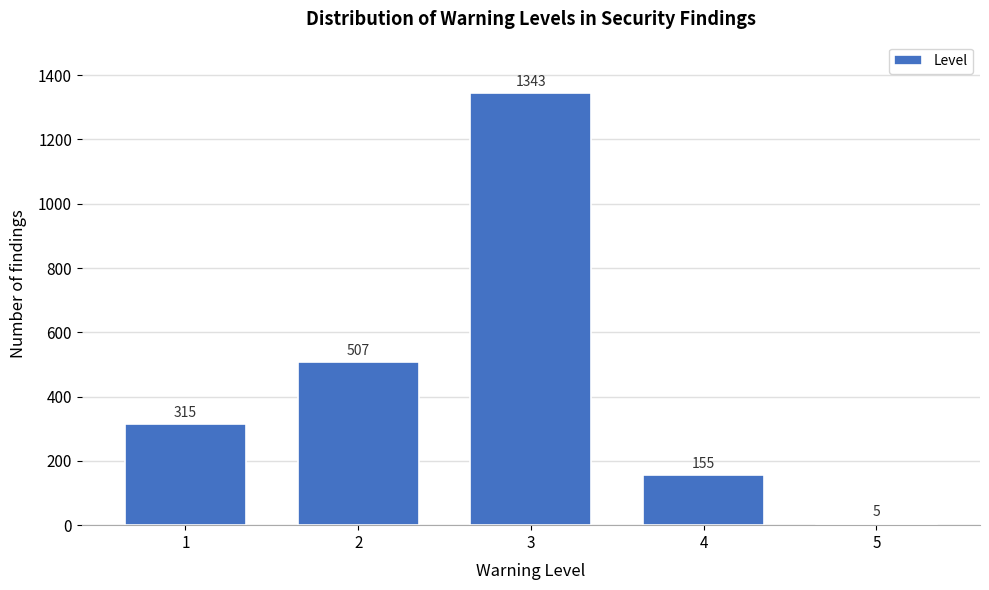

Reading left to right, list all the values displayed in this chart.

1=315	2=507	3=1343	4=155	5=5